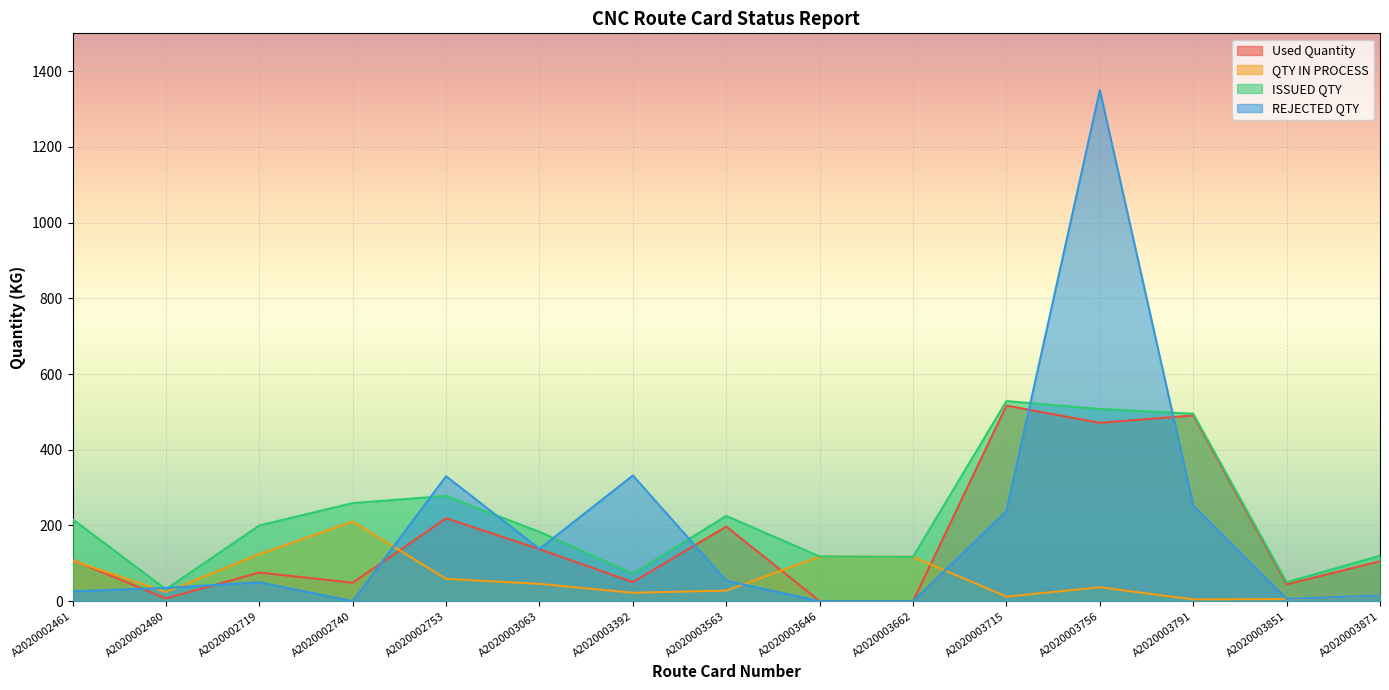

Between A2020002719 and A2020003715, which series saw the biggest shift?

Used Quantity